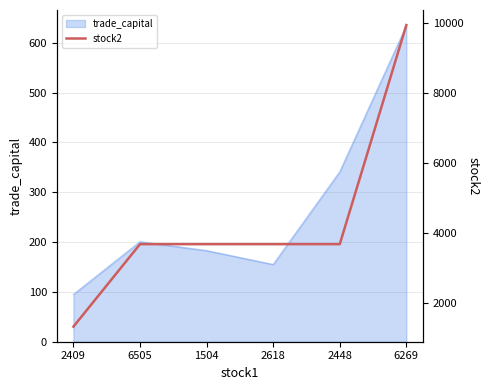

What is the label of the 1st point from the left?

2409